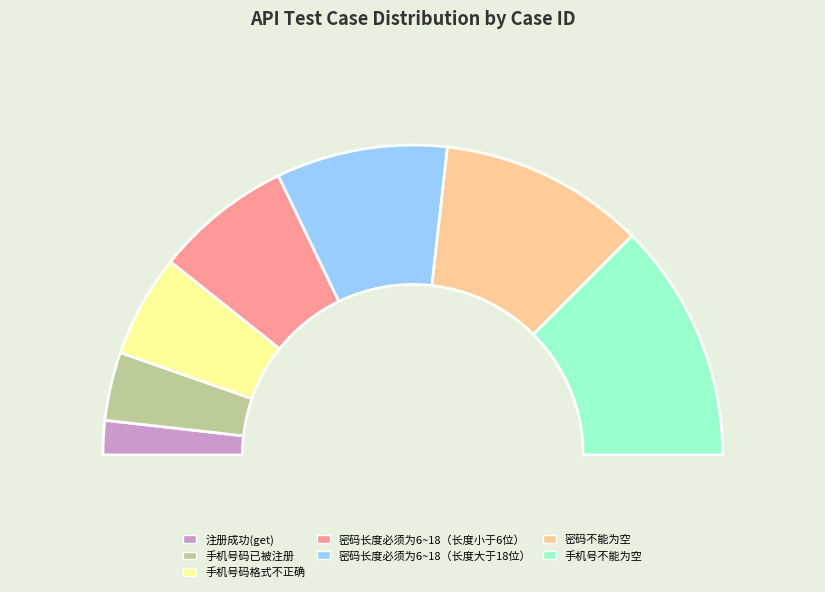

Approximately how many times larger is the value at 手机号不能为空 compared to 密码不能为空?

1.2